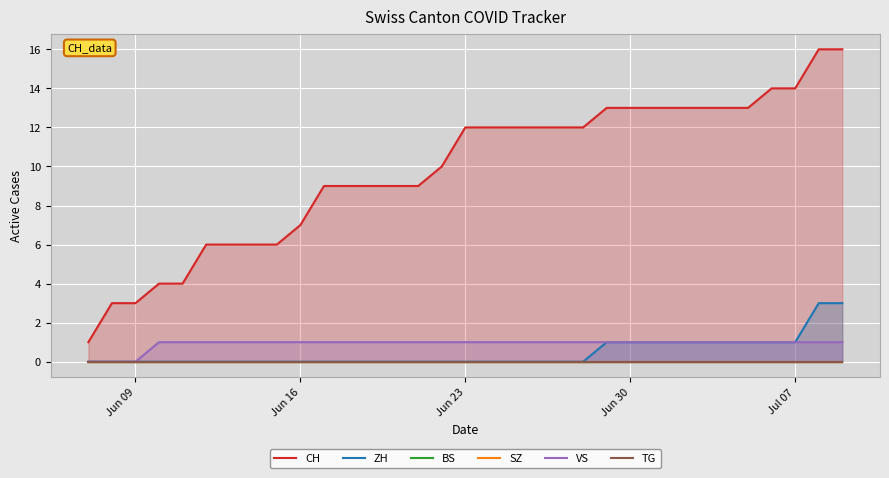

True or false: VS has a value of 1 at 18.

False